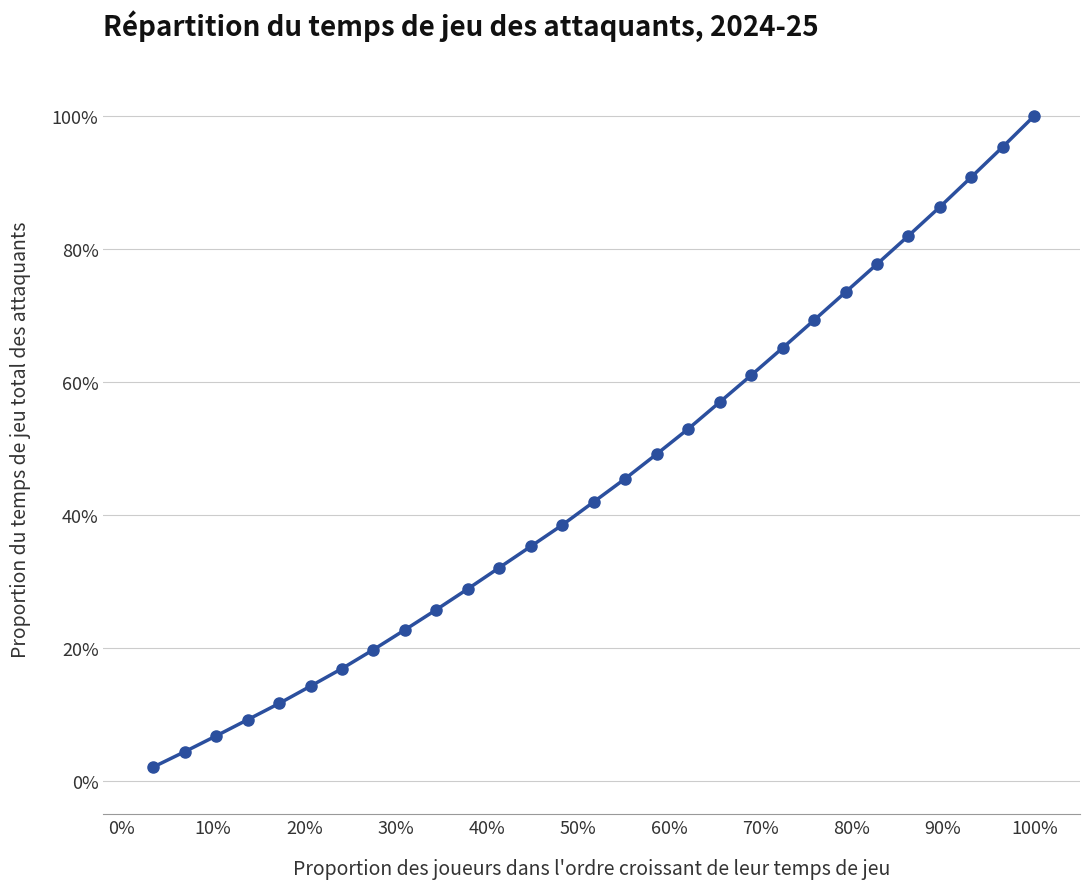

What is the value of the 16th point from the left?

45.5